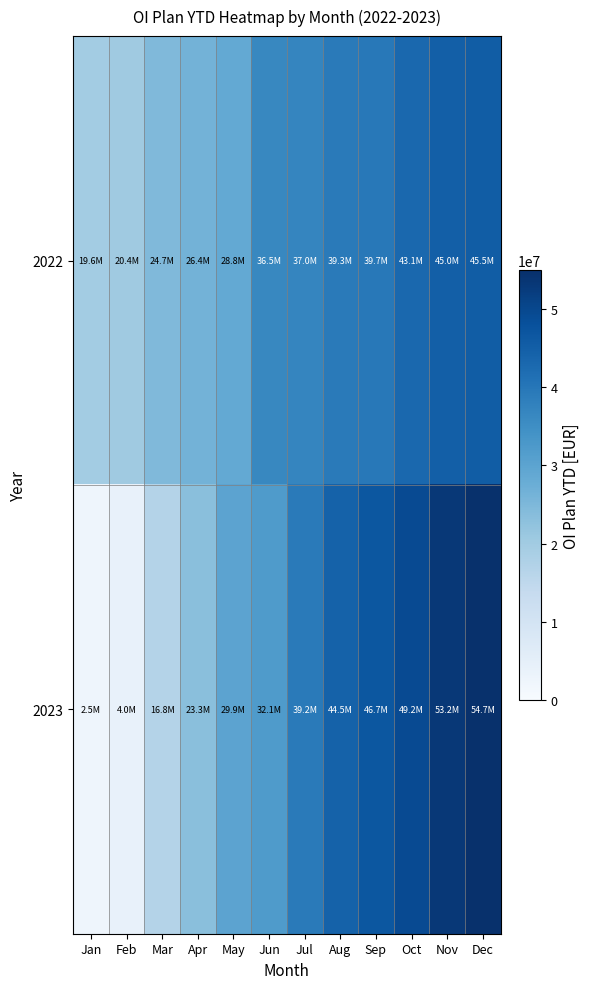

Which has a higher value, Aug or Apr?

Aug